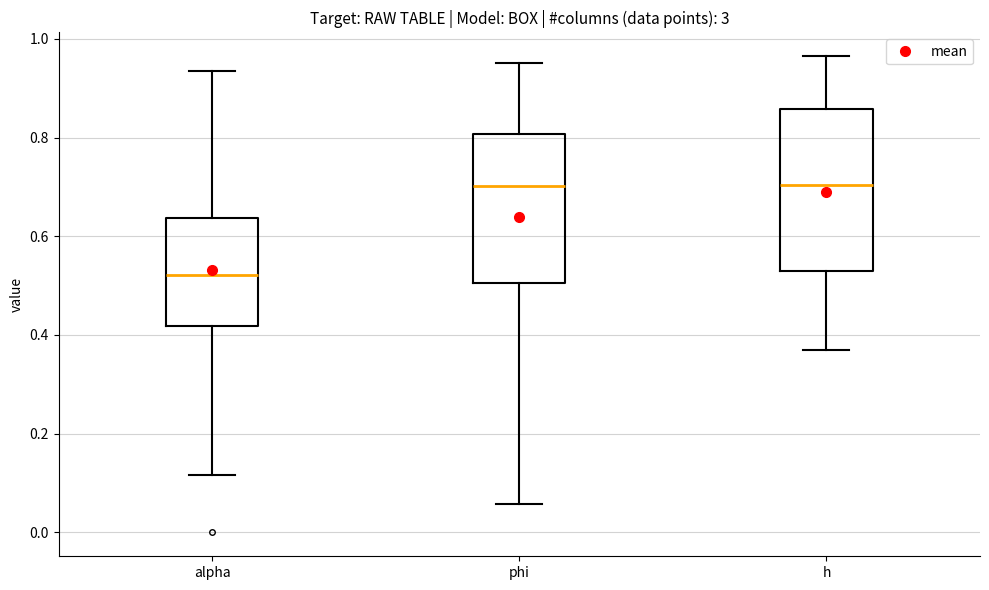

Which box has the lowest median line?

alpha